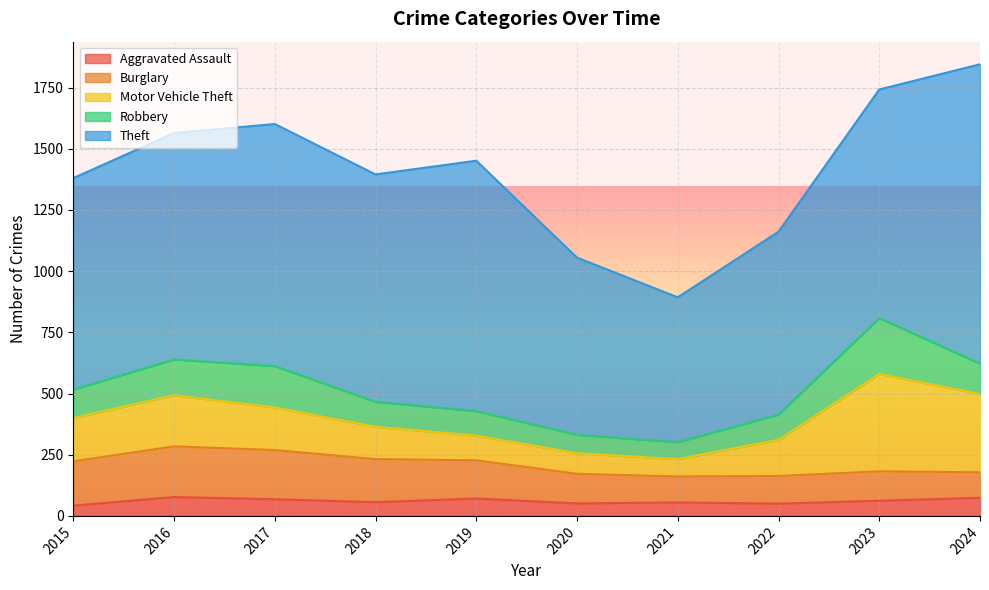

How many values in the Aggravated Assault series exceed 62?

4